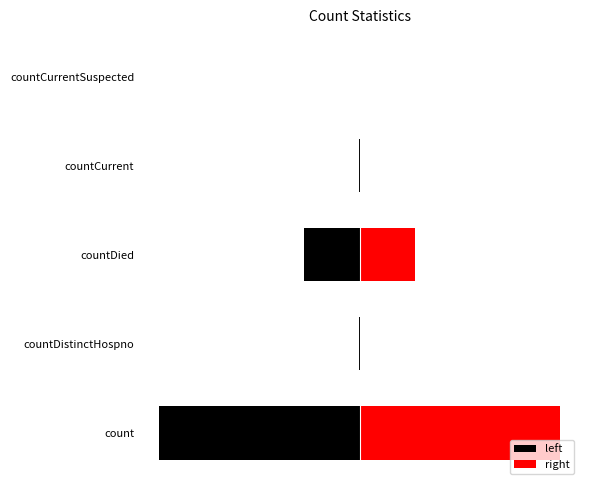

Does the chart contain stacked bars?

No